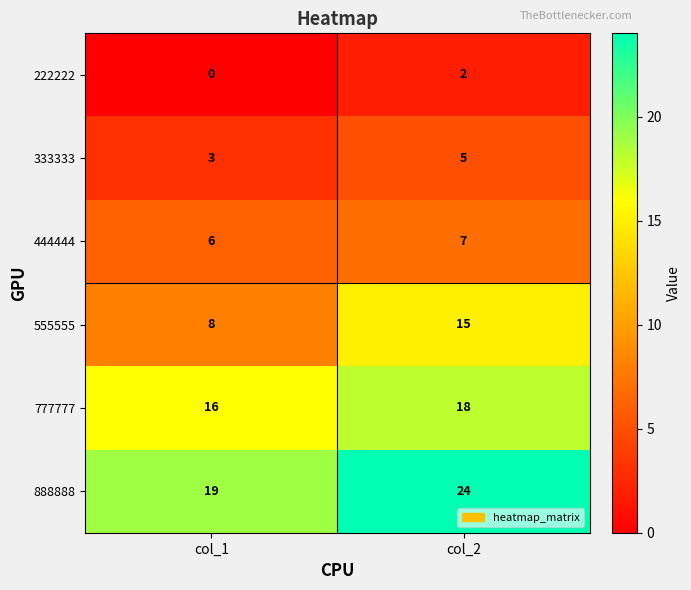

Between col_1 and col_2, which series saw the biggest shift?

555555